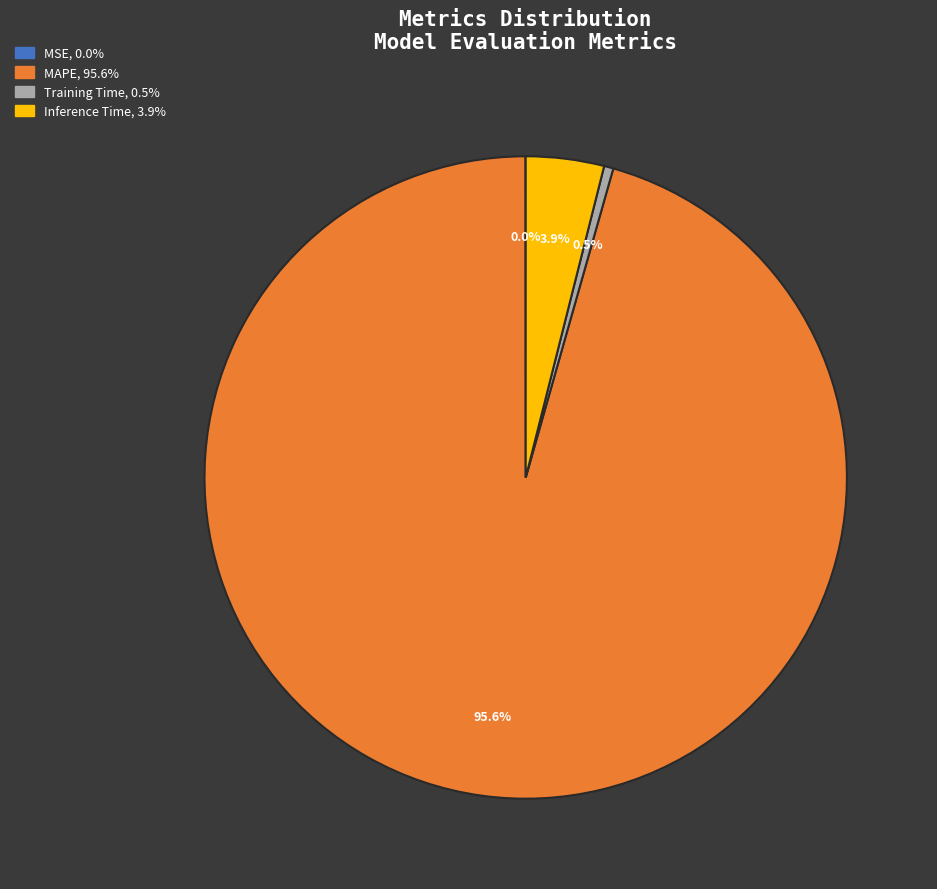

Is it true that MAPE is 96% of the pie?

True